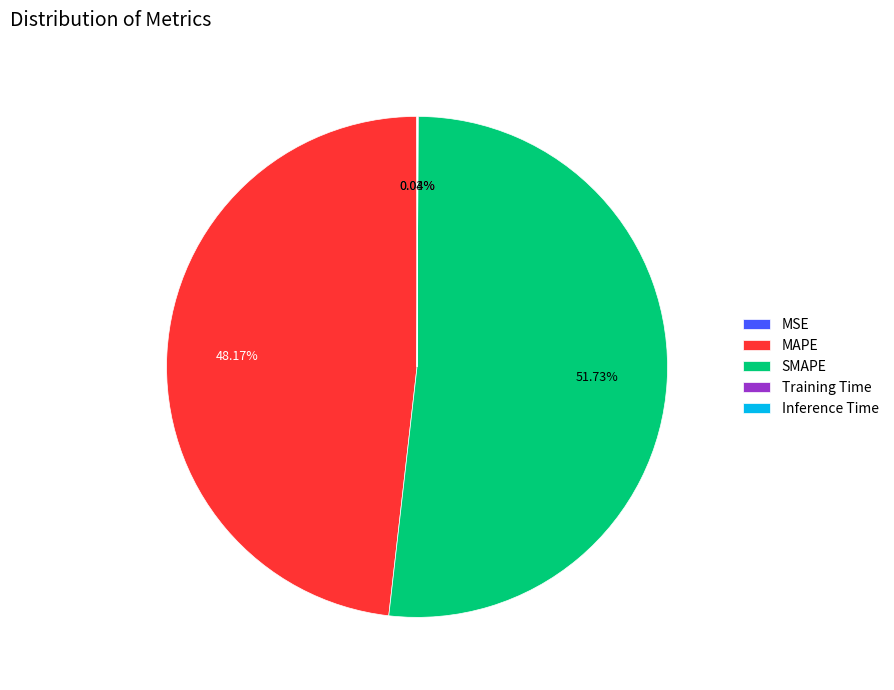

Which slice is the largest?

SMAPE